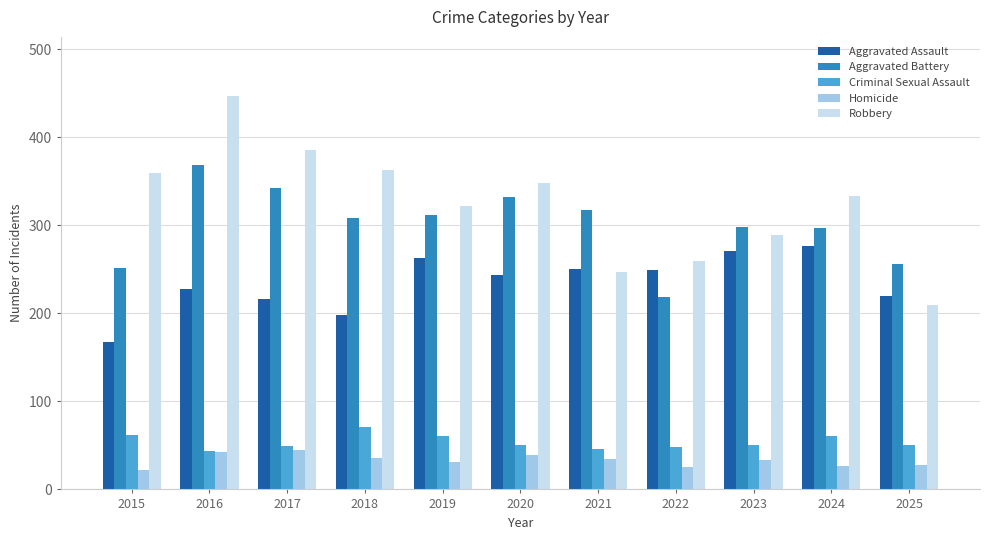

How many groups of bars are there?

11